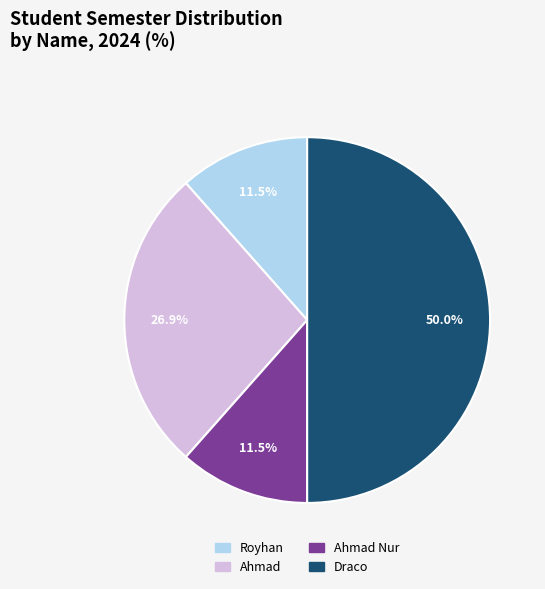

Which category has the biggest portion of the pie?

Draco